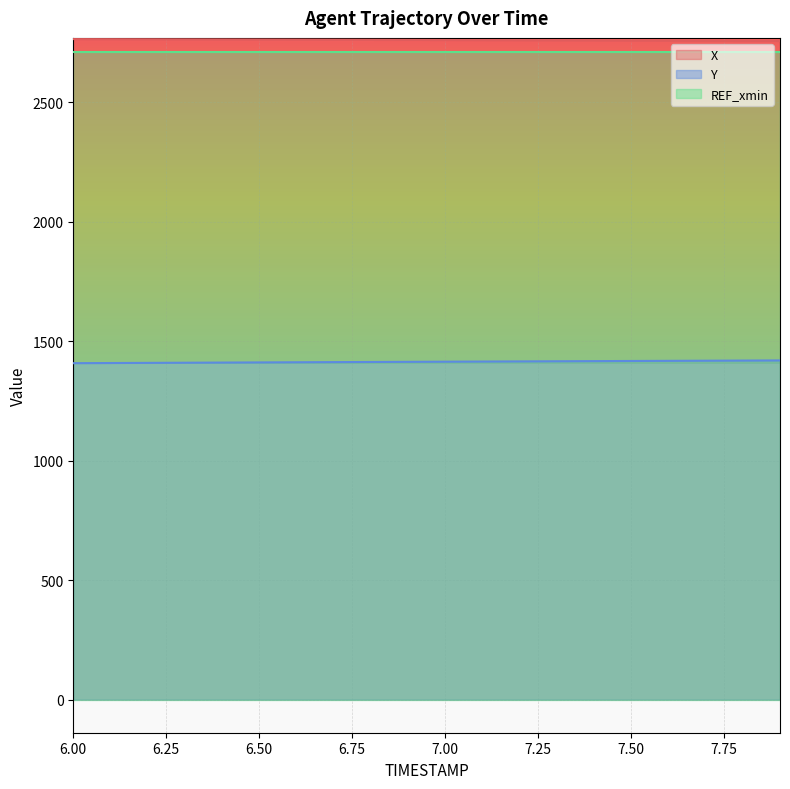

True or false: Y has a value of 1414.0 at 6.9.

True